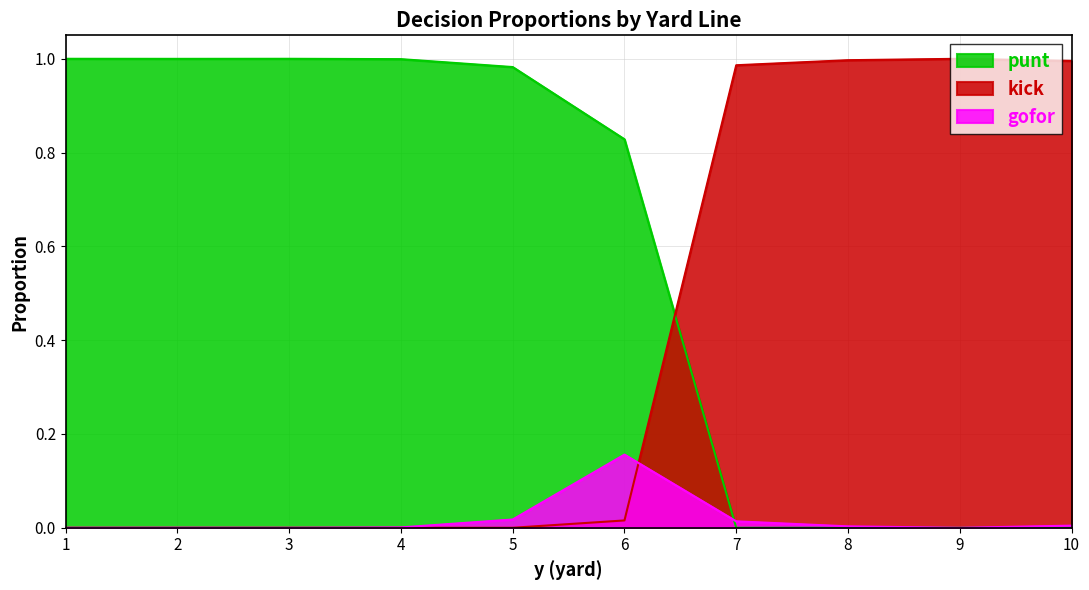

True or false: kick has more than 0 interior local peaks.

True